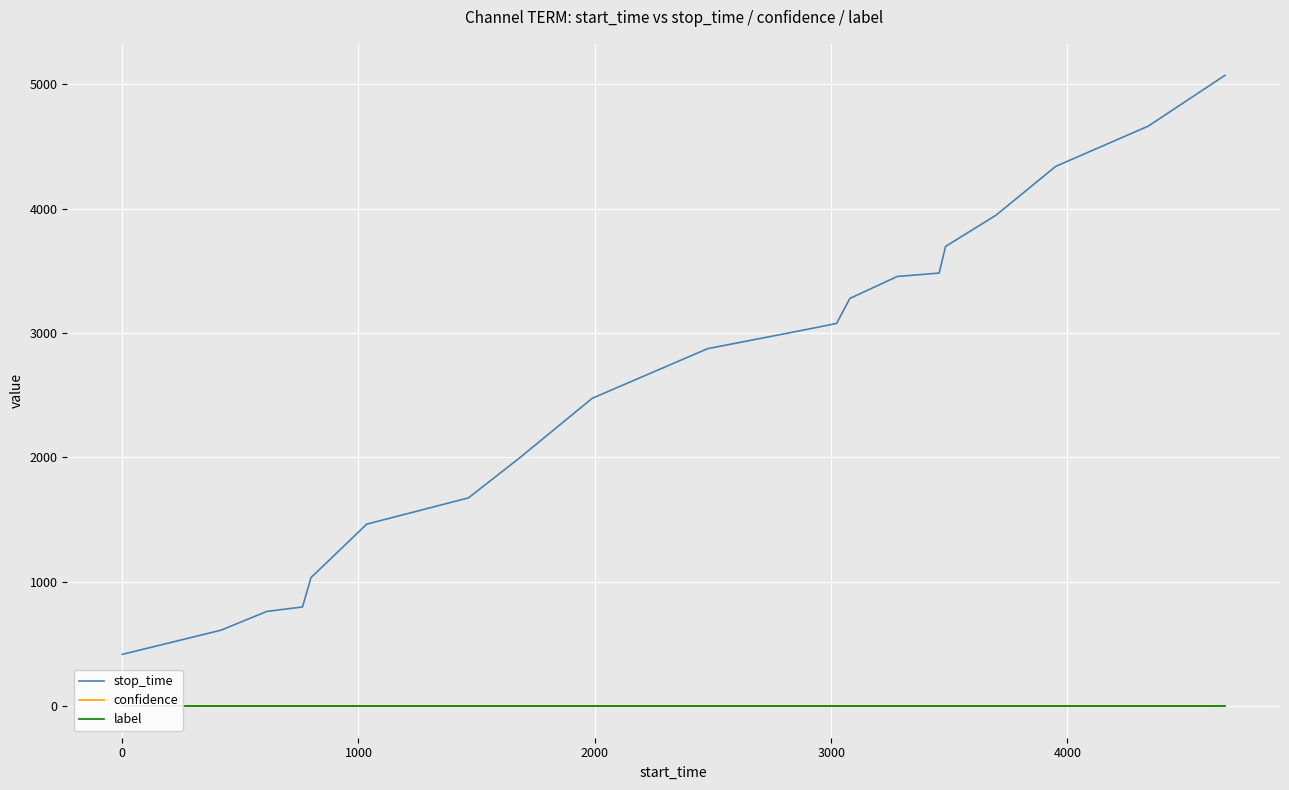

What is the lowest value of the stop_time series?

417